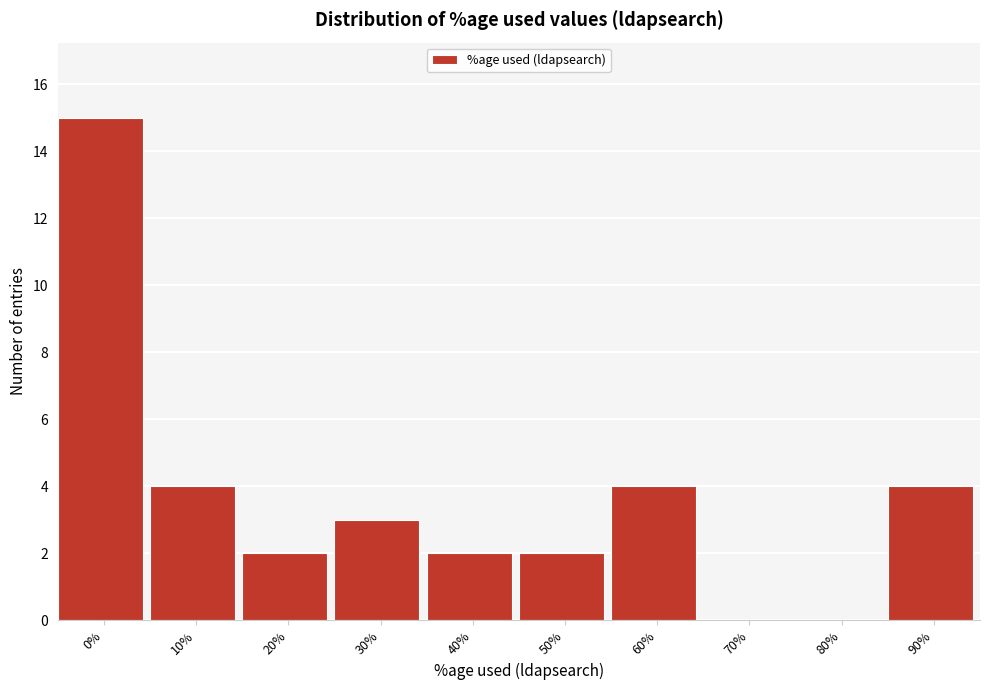

Reading right to left, transcribe all the data shown in this chart.

90%=4	80%=0	70%=0	60%=4	50%=2	40%=2	30%=3	20%=2	10%=4	0%=15